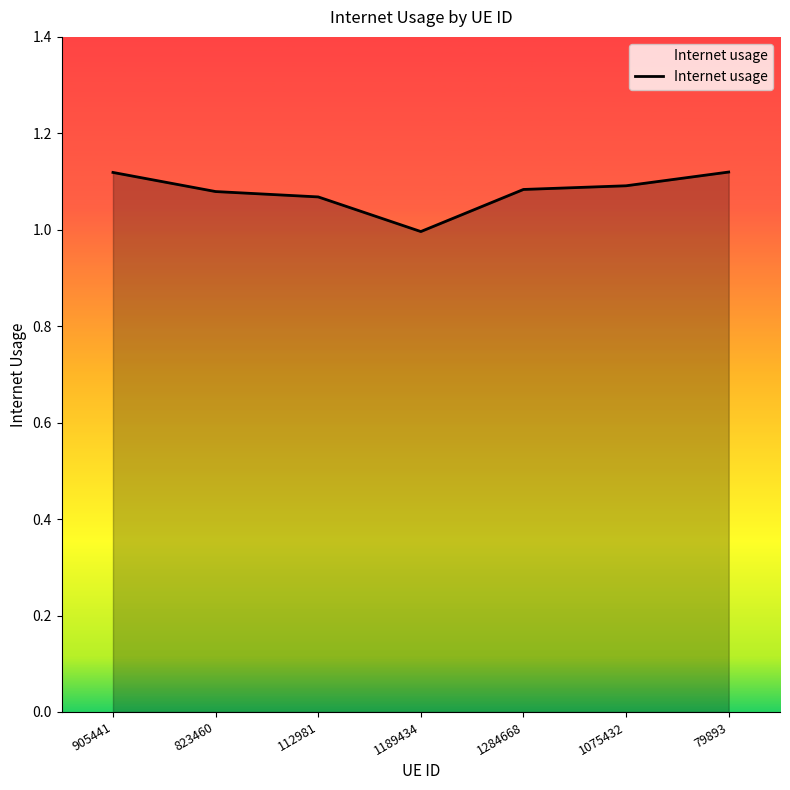

True or false: there are more than 2 points higher than both neighbors.

False